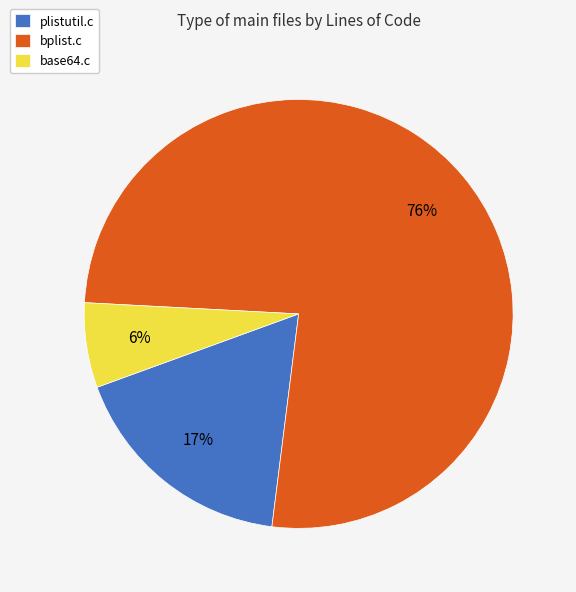

Rank the categories by value from highest to lowest.

bplist.c, plistutil.c, base64.c